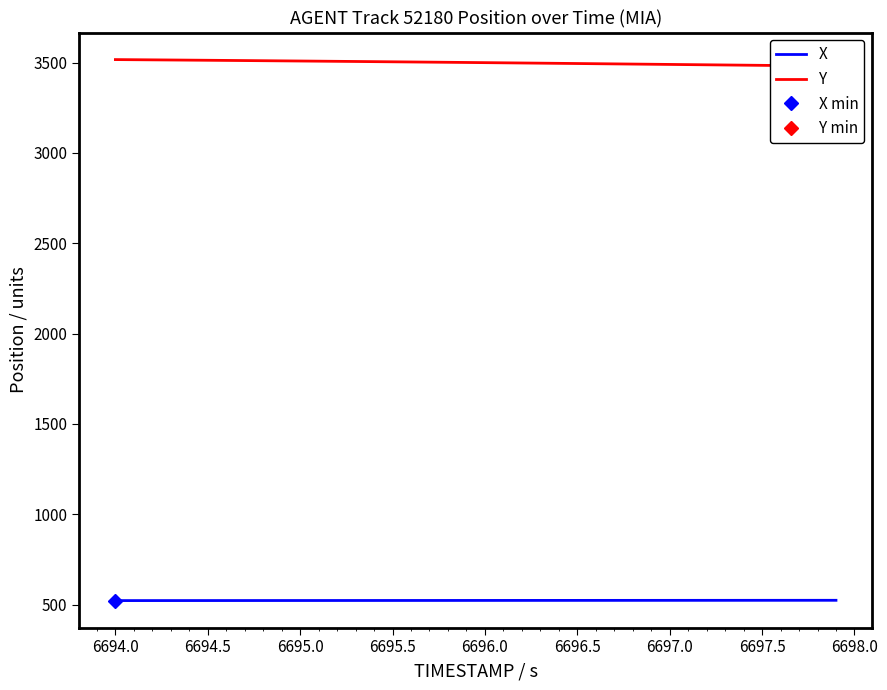

What is the highest value of the X series?

523.8